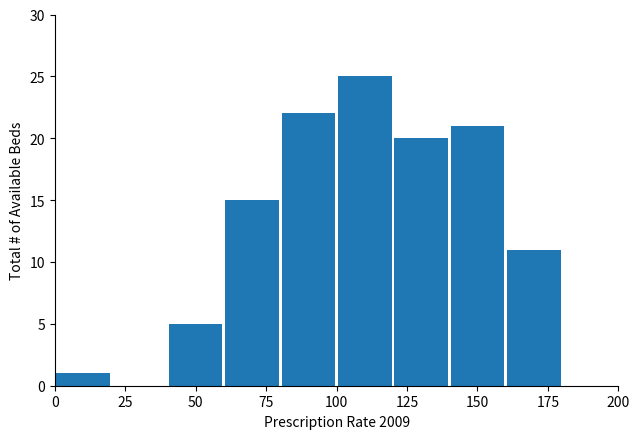

Reading left to right, transcribe this chart: for each bar, give the range it covers on the x-axis and its height. The values are not printed on the chart, so give them approximately, as read against the axis.

0 to 20: 1
20 to 40: 0
40 to 60: 5
60 to 80: 15
80 to 100: 22
100 to 120: 25
120 to 140: 20
140 to 160: 21
160 to 180: 11
180 to 200: 0